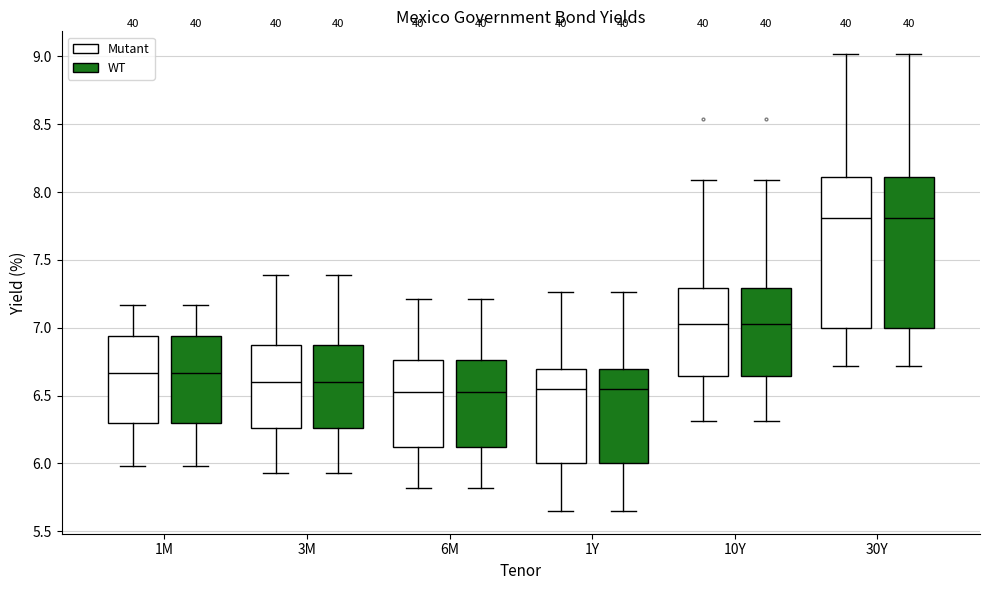

Reading left to right, read every box against the y-axis: the position of its median line, the range the box covers, and the ends of its whiskers. The values are not printed on the chart, so give them approximately, as read against the axis.

1M (Mutant): median 6.65, box 6.30 to 6.95, whiskers 6.00 to 7.15
1M (WT): median 6.65, box 6.30 to 6.95, whiskers 6.00 to 7.15
3M (Mutant): median 6.60, box 6.25 to 6.85, whiskers 5.95 to 7.40
3M (WT): median 6.60, box 6.25 to 6.85, whiskers 5.95 to 7.40
6M (Mutant): median 6.55, box 6.10 to 6.75, whiskers 5.80 to 7.20
6M (WT): median 6.55, box 6.10 to 6.75, whiskers 5.80 to 7.20
1Y (Mutant): median 6.55, box 6.00 to 6.70, whiskers 5.65 to 7.25
1Y (WT): median 6.55, box 6.00 to 6.70, whiskers 5.65 to 7.25
10Y (Mutant): median 7.05, box 6.65 to 7.30, whiskers 6.30 to 8.10
10Y (WT): median 7.05, box 6.65 to 7.30, whiskers 6.30 to 8.10
30Y (Mutant): median 7.80, box 7.00 to 8.10, whiskers 6.70 to 9.00
30Y (WT): median 7.80, box 7.00 to 8.10, whiskers 6.70 to 9.00